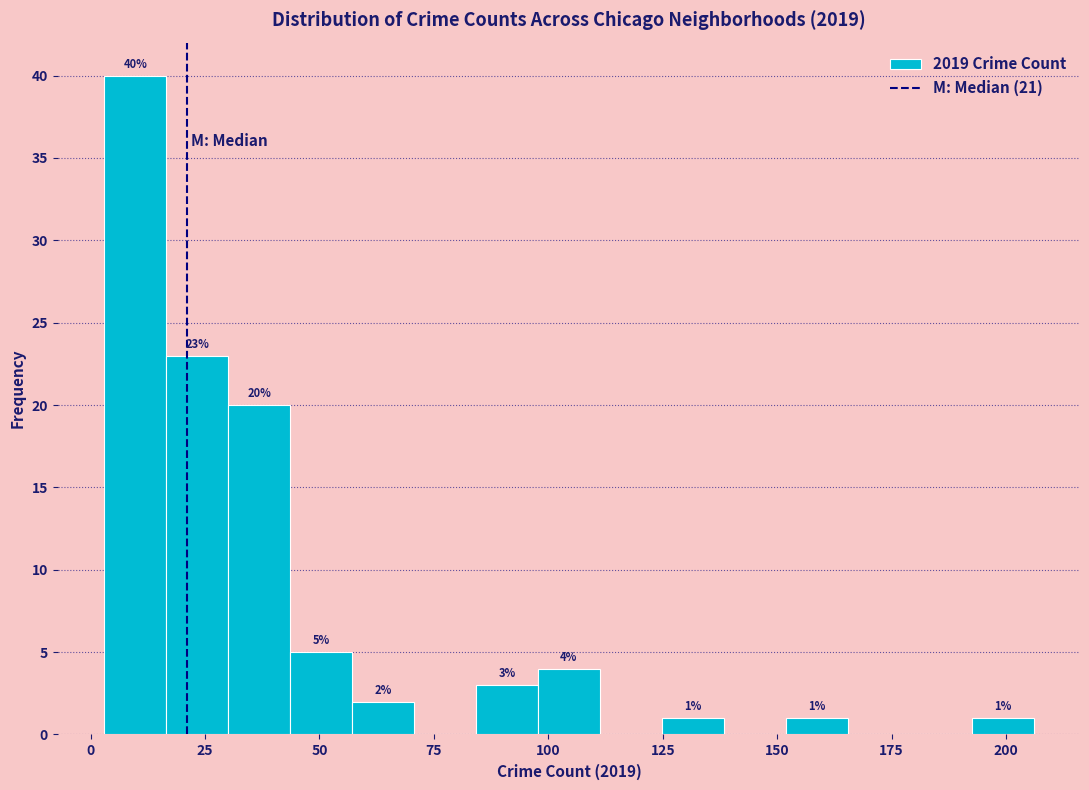

Around what value on the x-axis is the tallest bar? Give the approximate position of its centre, as read against the axis.

10